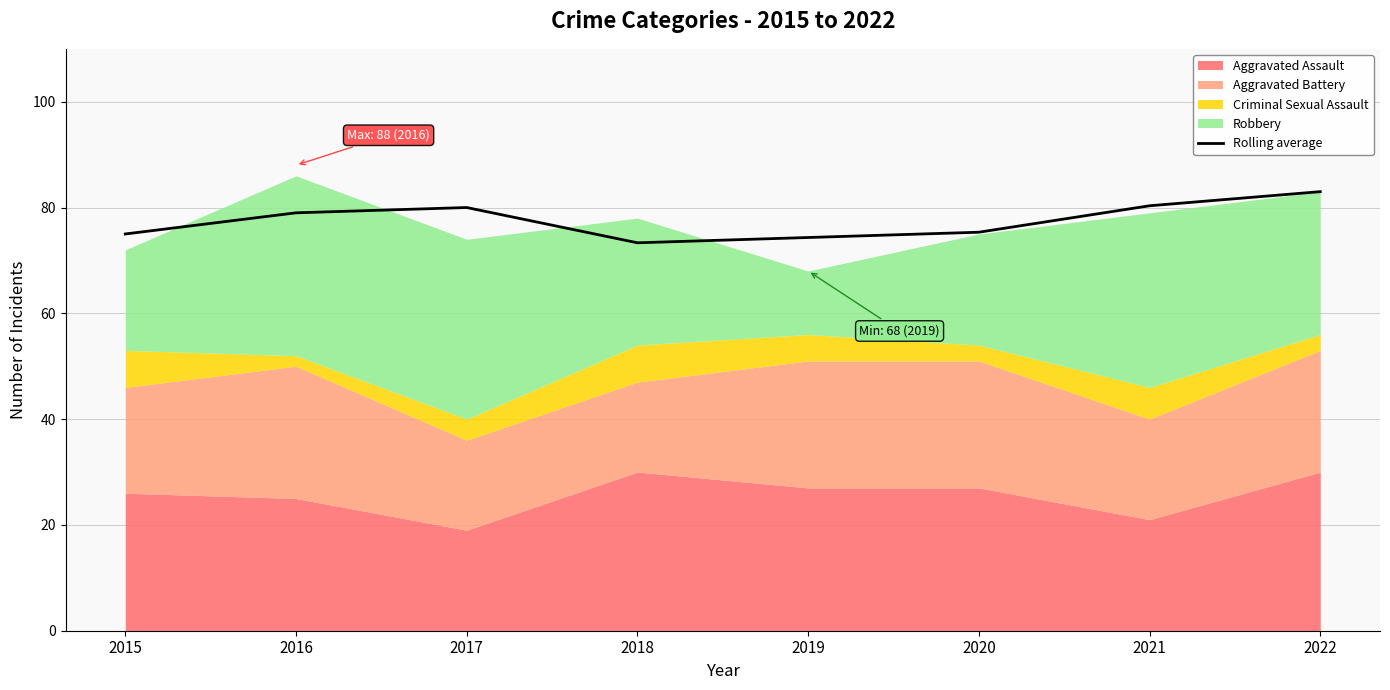

List the labels in order of value, largest first.

2022, 2021, 2017, 2016, 2020, 2015, 2019, 2018